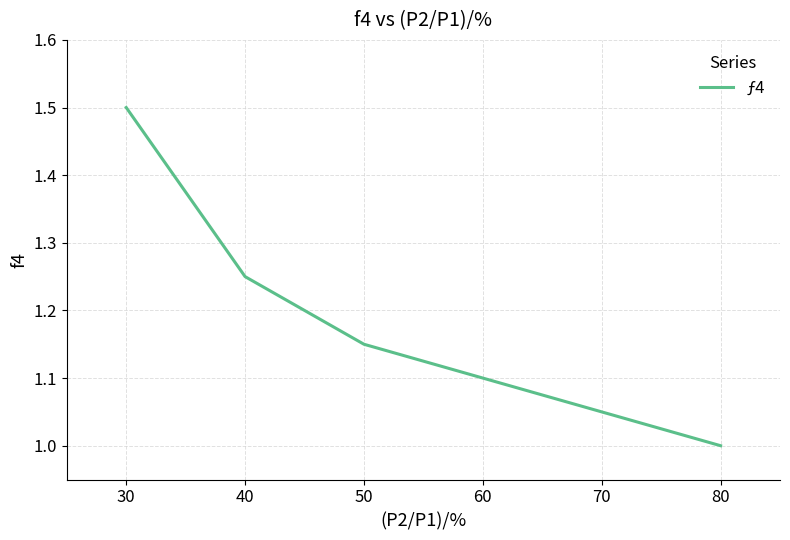

What is the approximate value at 30?

1.5